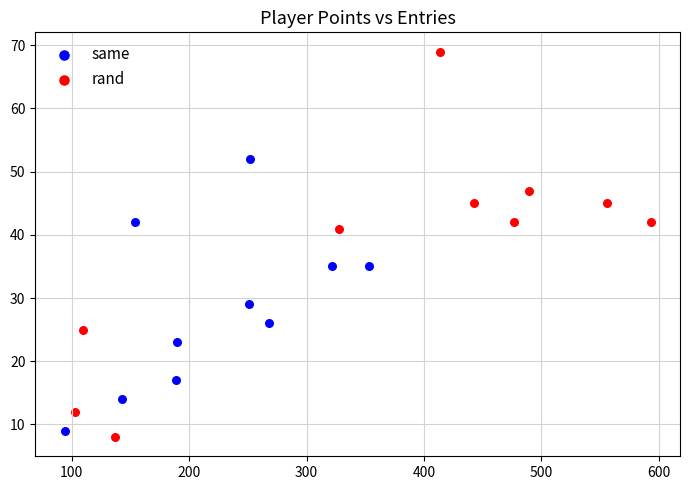

Which series contains the highest Y value?

rand